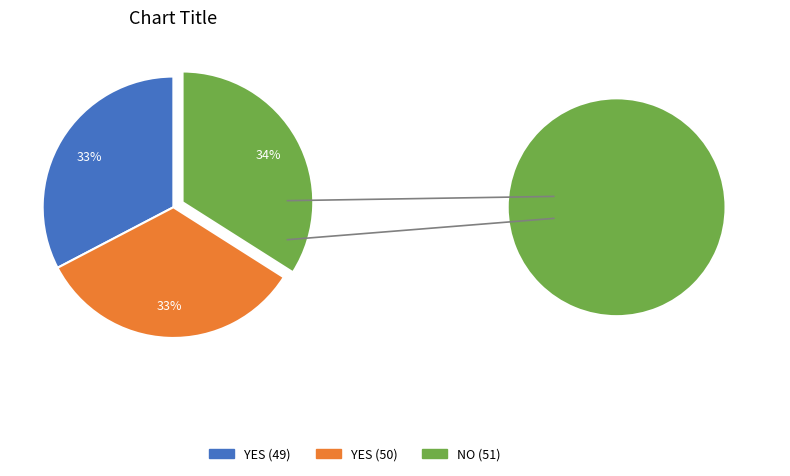

The YES (50) slice represents 33% of the pie. True or false?

True